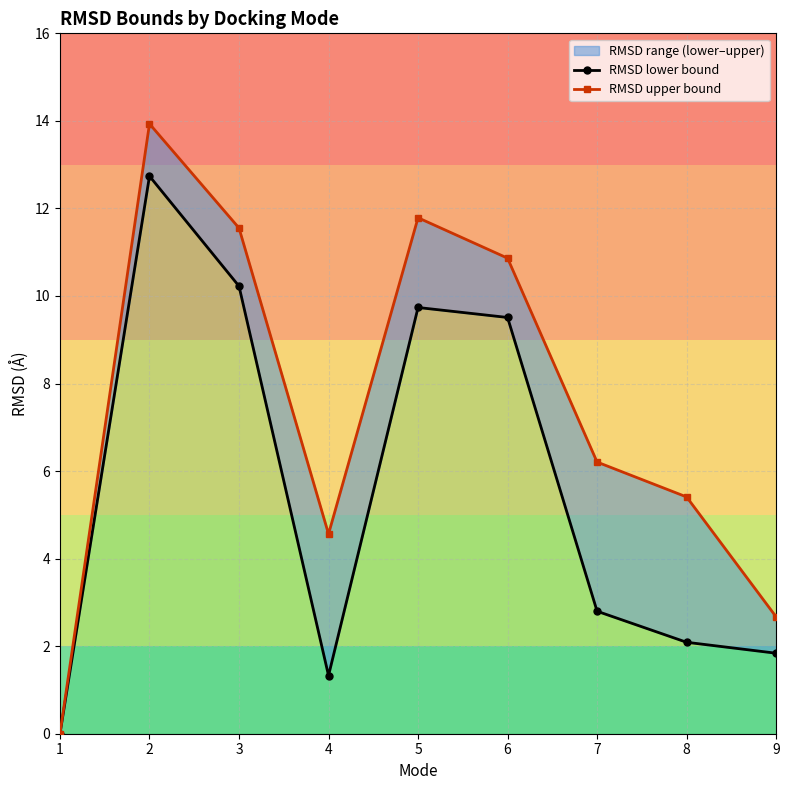

What are all the series names shown in the legend?

RMSD lower bound, RMSD upper bound